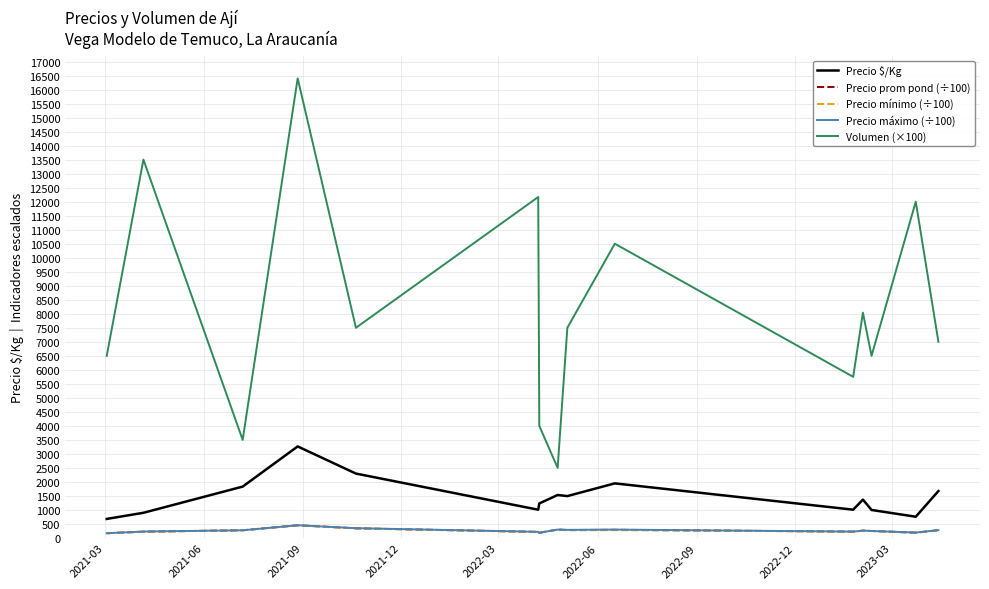

True or false: Volumen (×100) and Precio máximo (÷100) cross at least once.

False